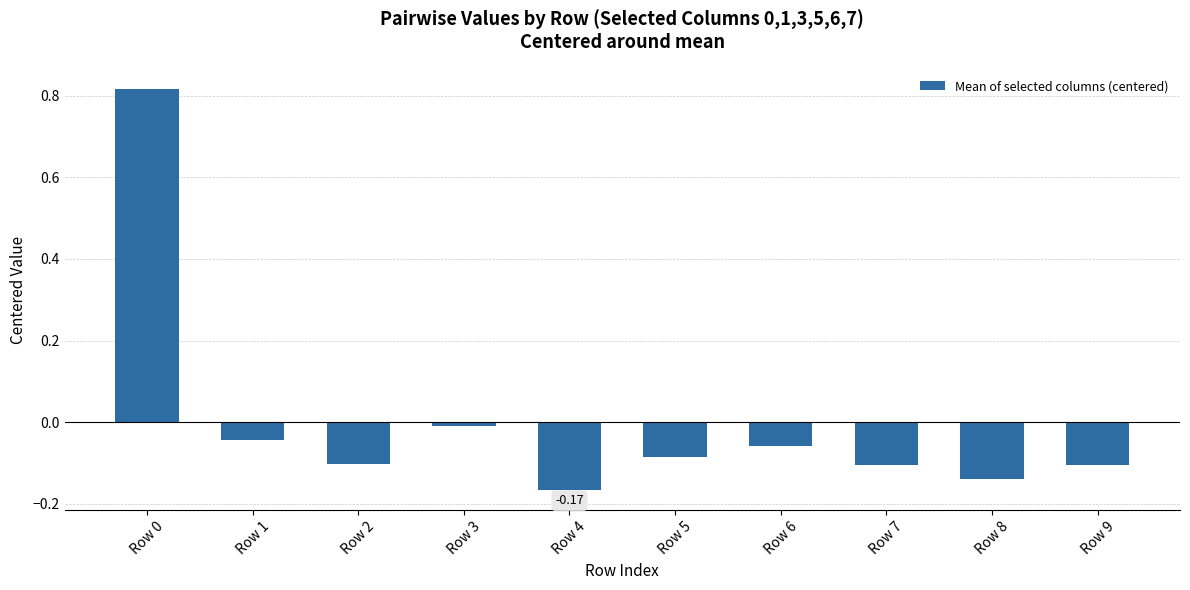

What is the difference between the maximum and minimum values?

1.0